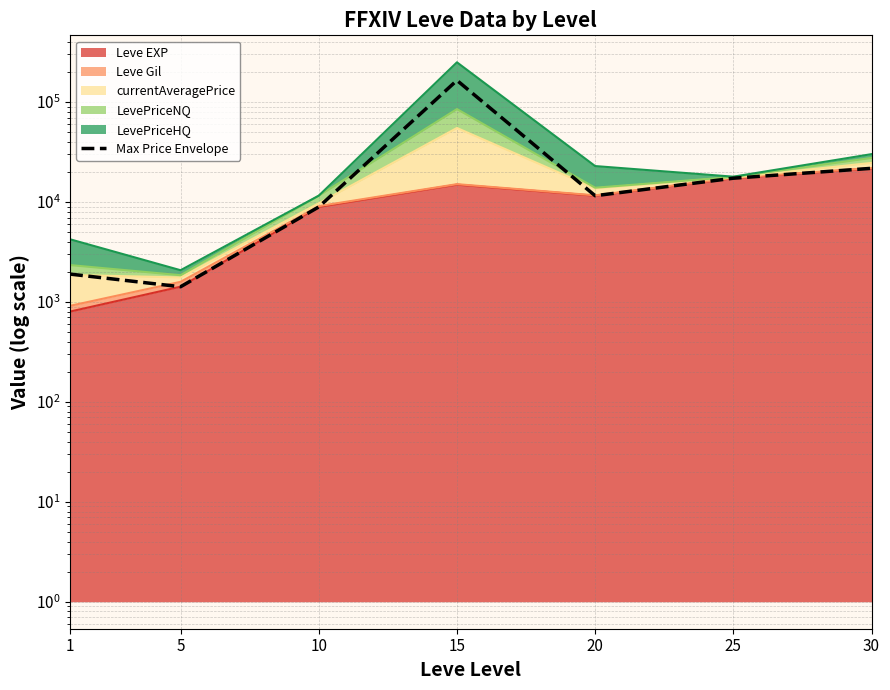

What is the value of the 6th point from the left?

17310